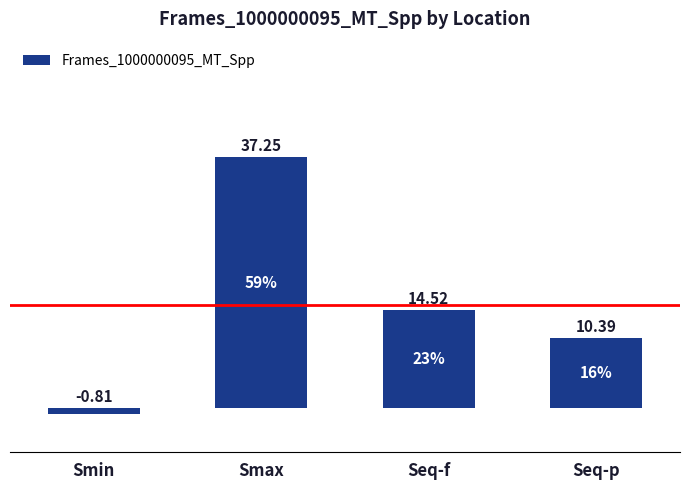

What is the average value?

15.3